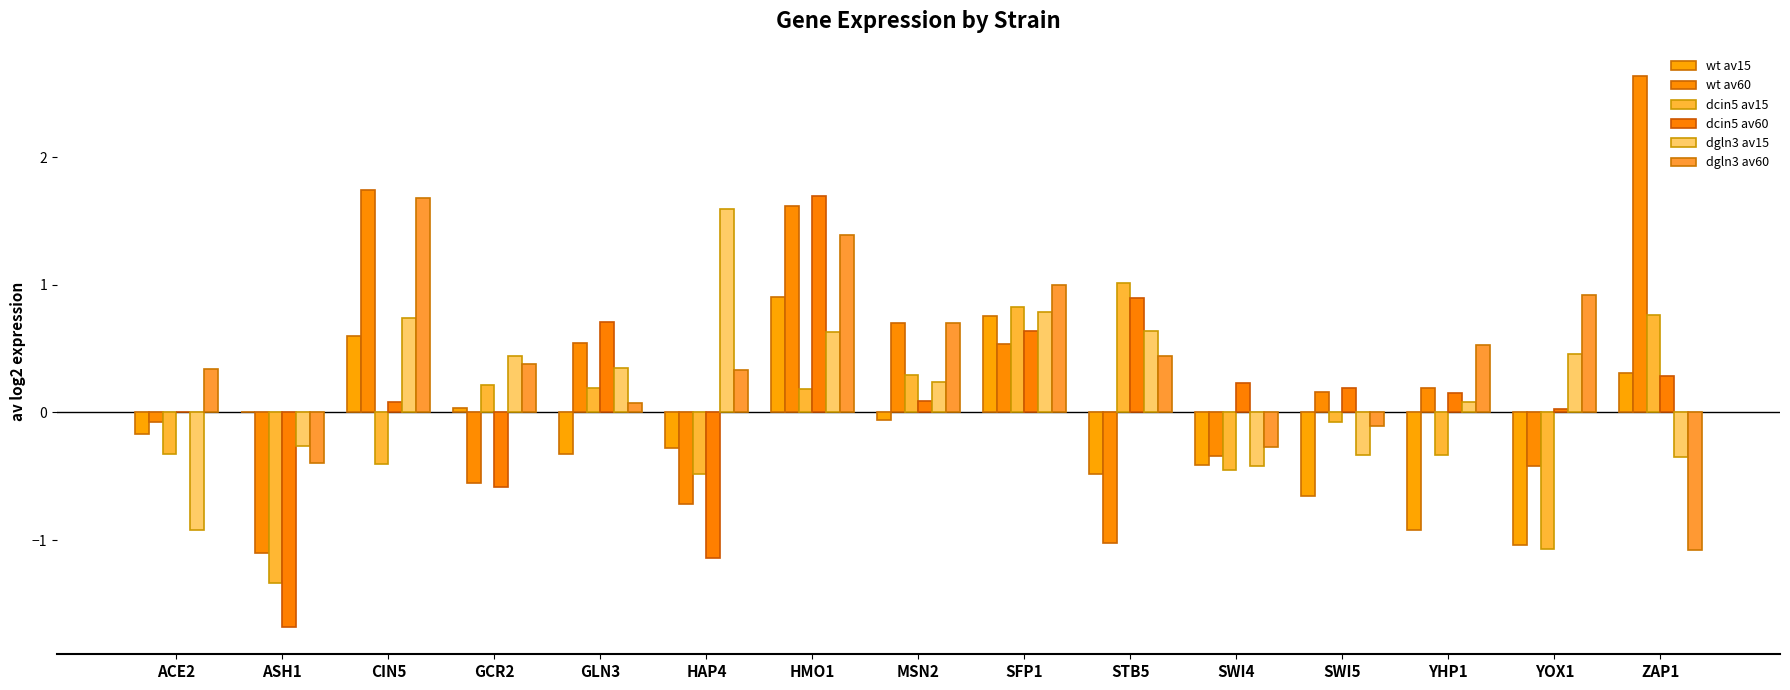

What is the maximum value shown in the chart?

2.6